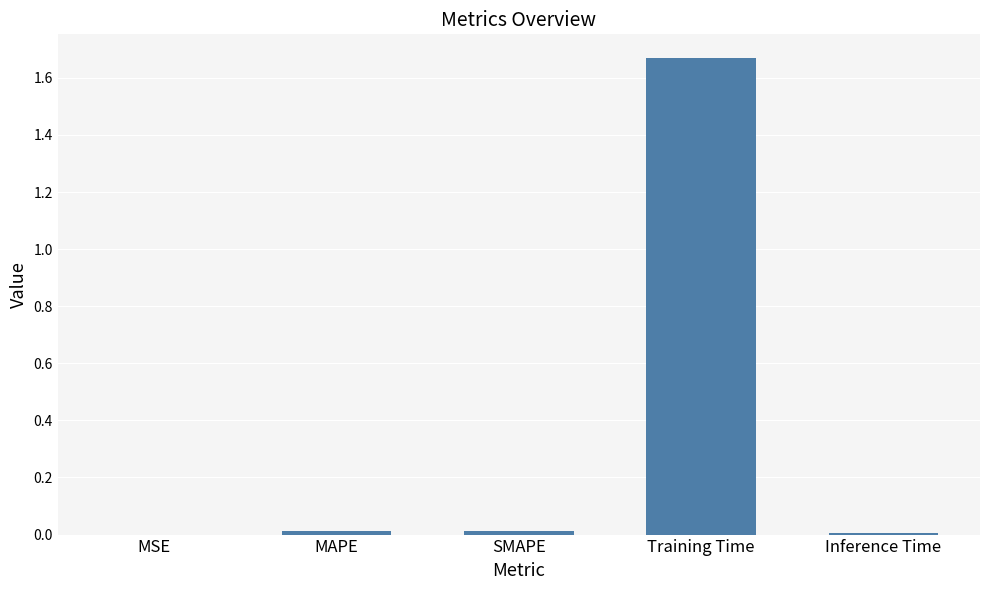

Is it true that the value at MAPE is 0.0?

True